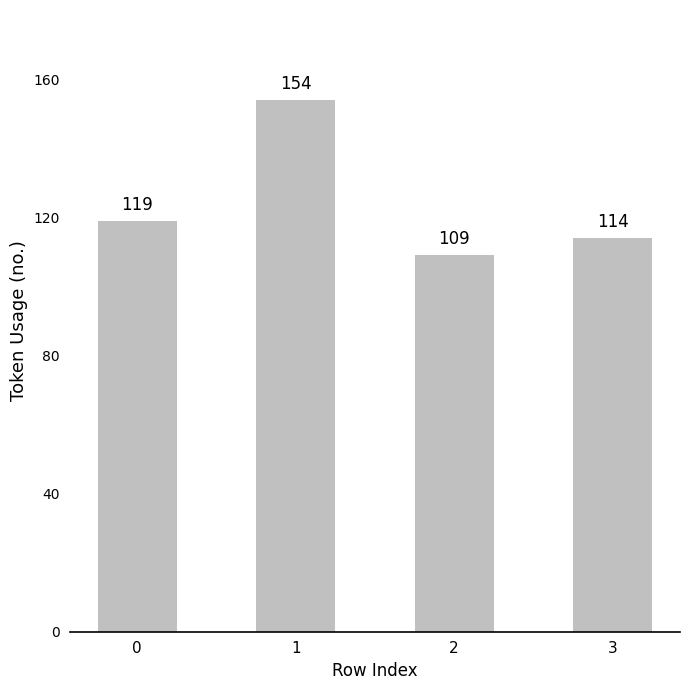

Count the values in the range 114 to 154.

3